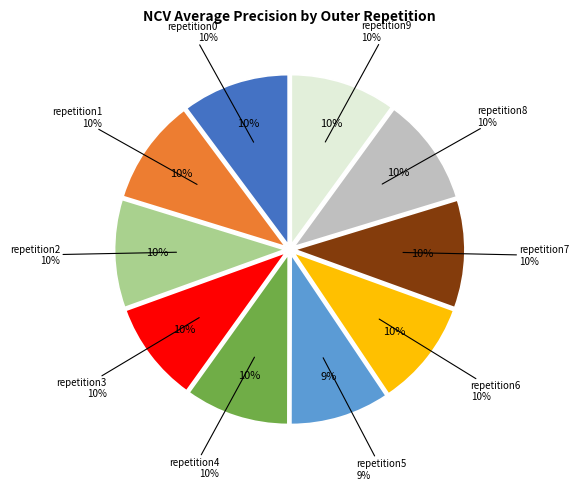

True or false: outer-repetition1 accounts for 3% of the total.

False